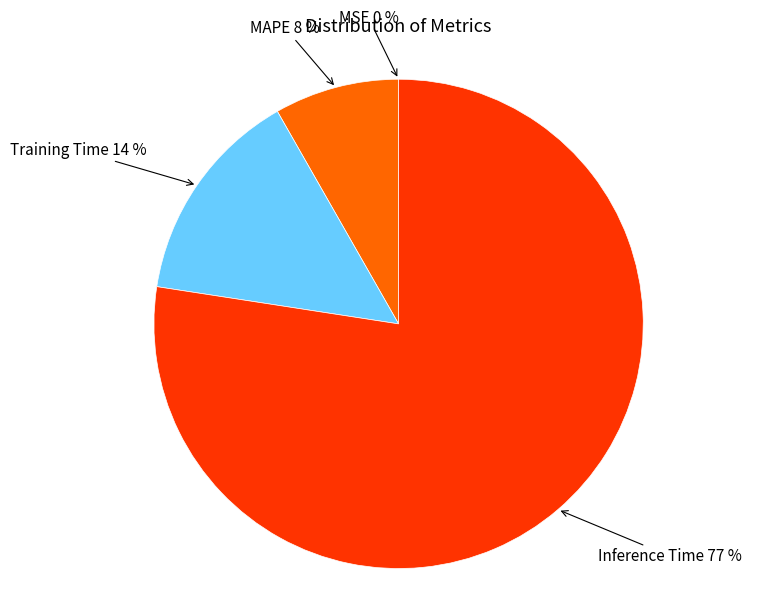

Do Inference Time and Training Time together represent more than half of the pie?

Yes